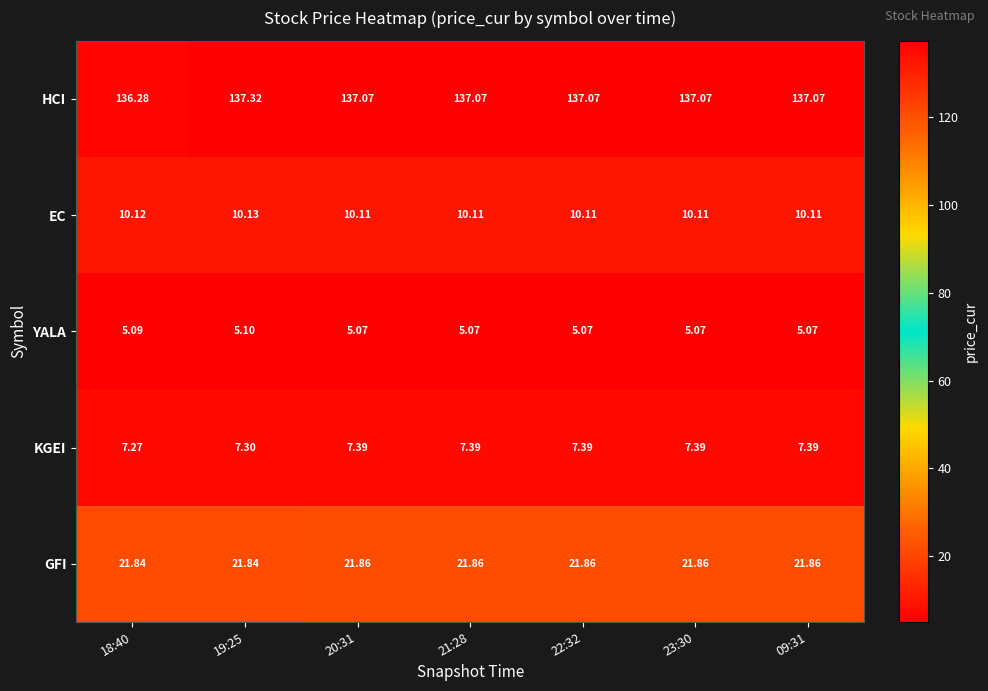

What is the total value across all series at 22:32?

181.5